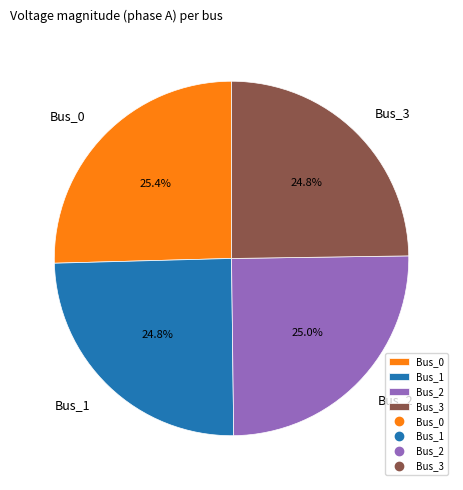

To the nearest percent, what is the average slice percentage?

25%